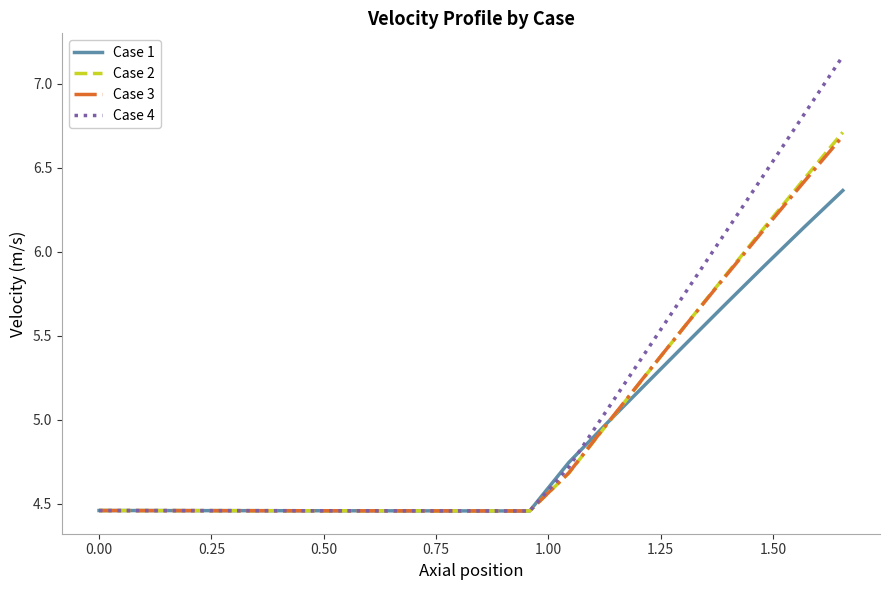

Which series has the largest range (max minus min)?

Case 4